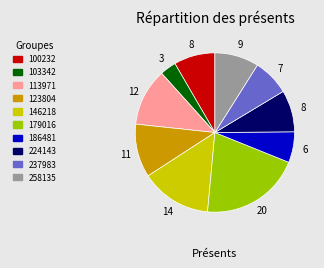

Do 179016 and 100232 together represent more than half of the pie?

No